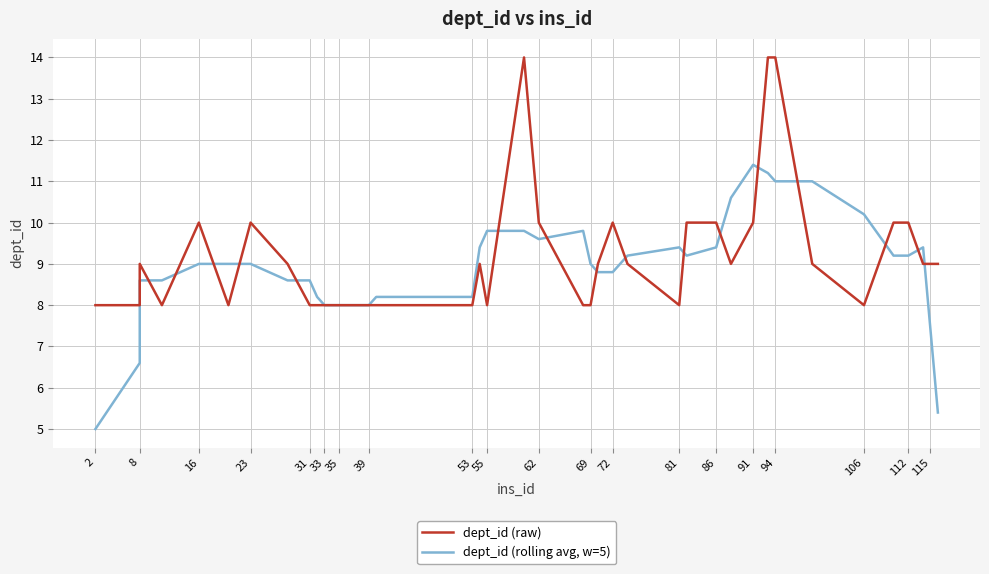

Count the number of categories in the chart.

40